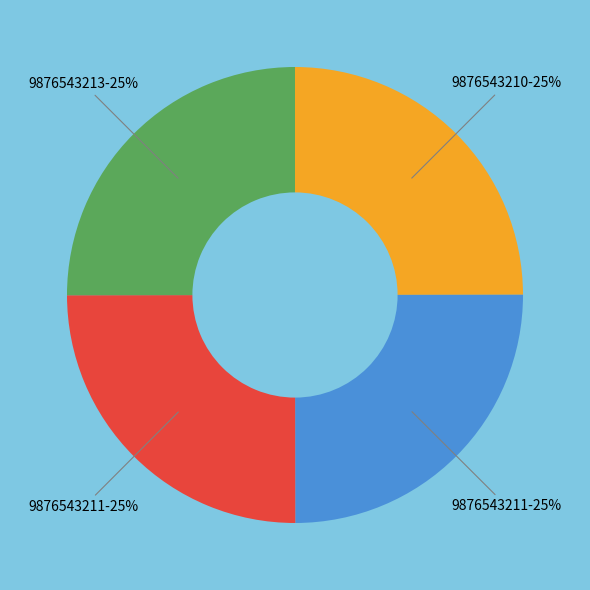

Does any single category account for the majority?

No